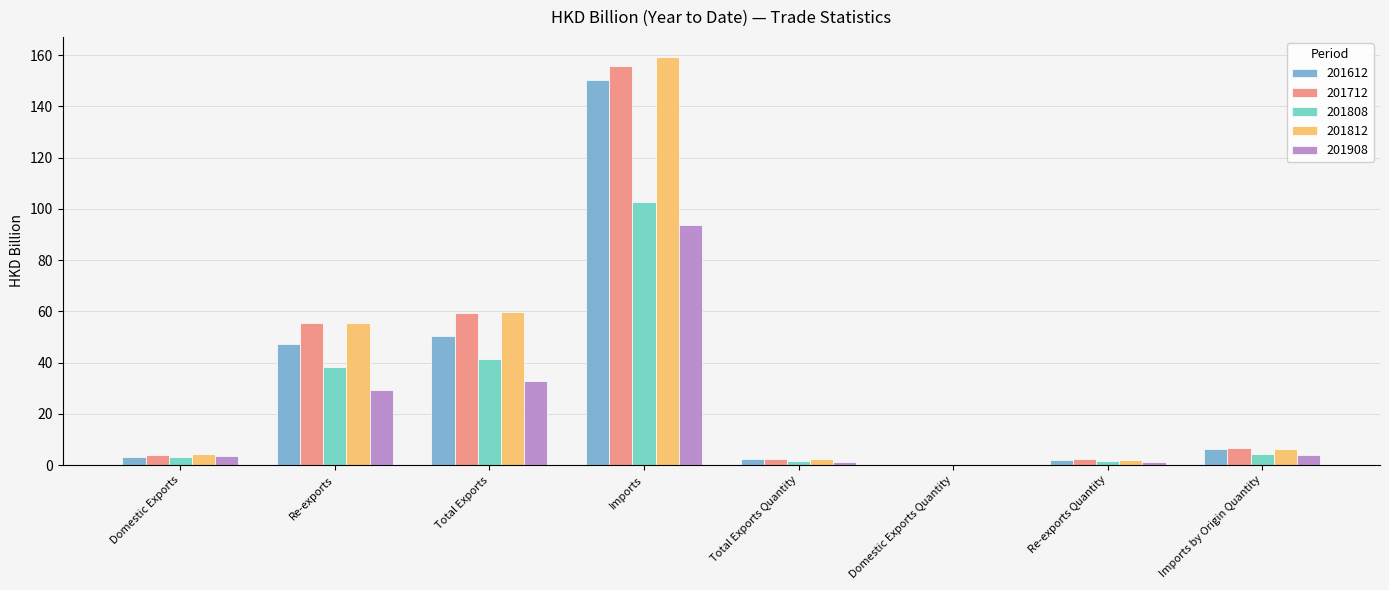

What is the sum of all 201808 values?

192.9